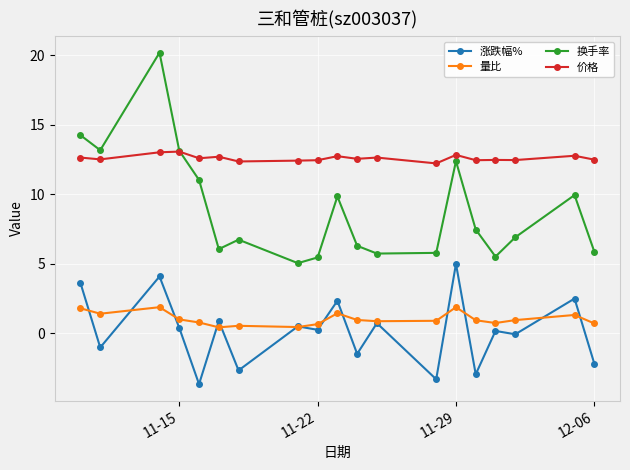

What is the highest value of the 量比 series?

1.9